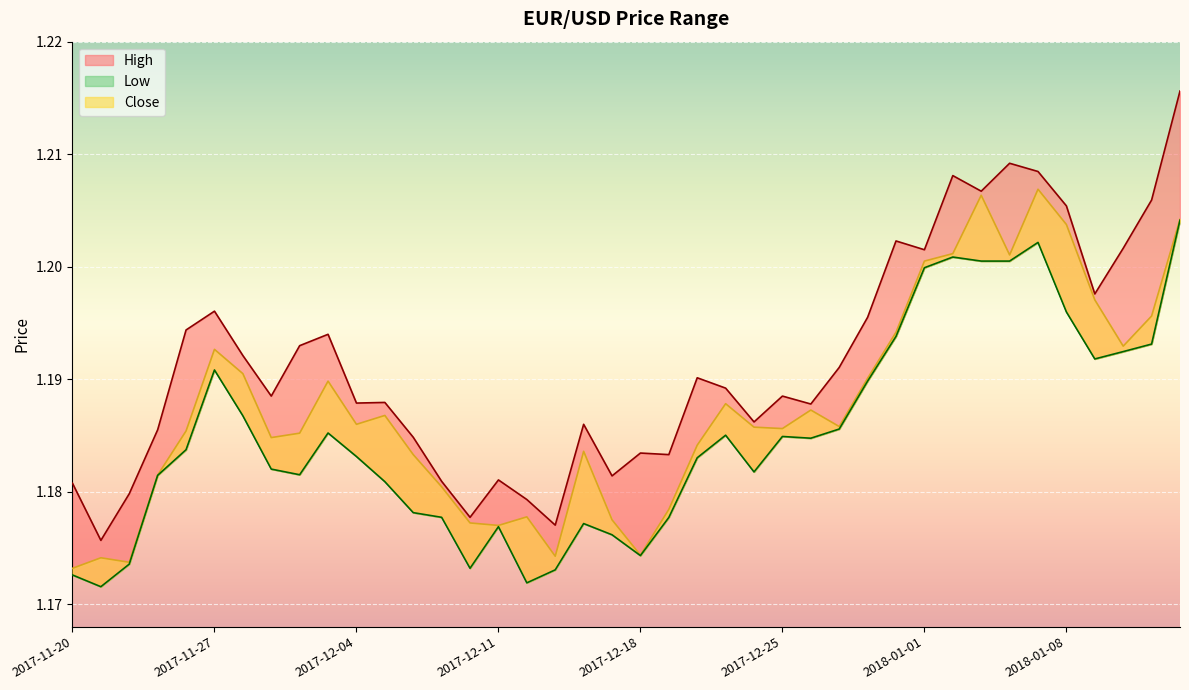

Reading left to right, what are all the values shown in this chart?

High: 2017-11-20=1.2	2017-11-21=1.2	2017-11-22=1.2	2017-11-23=1.2	2017-11-24=1.2	2017-11-27=1.2	2017-11-28=1.2	2017-11-29=1.2	2017-11-30=1.2	2017-12-01=1.2	2017-12-04=1.2	2017-12-05=1.2	2017-12-06=1.2	2017-12-07=1.2	2017-12-08=1.2	2017-12-11=1.2	2017-12-12=1.2	2017-12-13=1.2	2017-12-14=1.2	2017-12-15=1.2	2017-12-18=1.2	2017-12-19=1.2	2017-12-20=1.2	2017-12-21=1.2	2017-12-22=1.2	2017-12-25=1.2	2017-12-26=1.2	2017-12-27=1.2	2017-12-28=1.2	2017-12-29=1.2	2018-01-01=1.2	2018-01-02=1.2	2018-01-03=1.2	2018-01-04=1.2	2018-01-05=1.2	2018-01-08=1.2	2018-01-09=1.2	2018-01-10=1.2	2018-01-11=1.2	2018-01-12=1.2
Close: 2017-11-20=1.2	2017-11-21=1.2	2017-11-22=1.2	2017-11-23=1.2	2017-11-24=1.2	2017-11-27=1.2	2017-11-28=1.2	2017-11-29=1.2	2017-11-30=1.2	2017-12-01=1.2	2017-12-04=1.2	2017-12-05=1.2	2017-12-06=1.2	2017-12-07=1.2	2017-12-08=1.2	2017-12-11=1.2	2017-12-12=1.2	2017-12-13=1.2	2017-12-14=1.2	2017-12-15=1.2	2017-12-18=1.2	2017-12-19=1.2	2017-12-20=1.2	2017-12-21=1.2	2017-12-22=1.2	2017-12-25=1.2	2017-12-26=1.2	2017-12-27=1.2	2017-12-28=1.2	2017-12-29=1.2	2018-01-01=1.2	2018-01-02=1.2	2018-01-03=1.2	2018-01-04=1.2	2018-01-05=1.2	2018-01-08=1.2	2018-01-09=1.2	2018-01-10=1.2	2018-01-11=1.2	2018-01-12=1.2
Low: 2017-11-20=1.2	2017-11-21=1.2	2017-11-22=1.2	2017-11-23=1.2	2017-11-24=1.2	2017-11-27=1.2	2017-11-28=1.2	2017-11-29=1.2	2017-11-30=1.2	2017-12-01=1.2	2017-12-04=1.2	2017-12-05=1.2	2017-12-06=1.2	2017-12-07=1.2	2017-12-08=1.2	2017-12-11=1.2	2017-12-12=1.2	2017-12-13=1.2	2017-12-14=1.2	2017-12-15=1.2	2017-12-18=1.2	2017-12-19=1.2	2017-12-20=1.2	2017-12-21=1.2	2017-12-22=1.2	2017-12-25=1.2	2017-12-26=1.2	2017-12-27=1.2	2017-12-28=1.2	2017-12-29=1.2	2018-01-01=1.2	2018-01-02=1.2	2018-01-03=1.2	2018-01-04=1.2	2018-01-05=1.2	2018-01-08=1.2	2018-01-09=1.2	2018-01-10=1.2	2018-01-11=1.2	2018-01-12=1.2